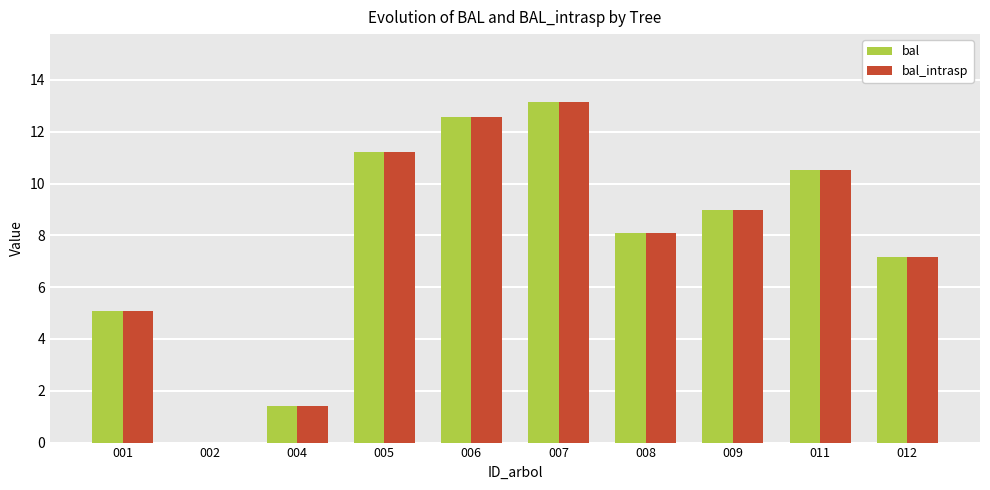

Is it true that bal equals 16.6 at 011?

False